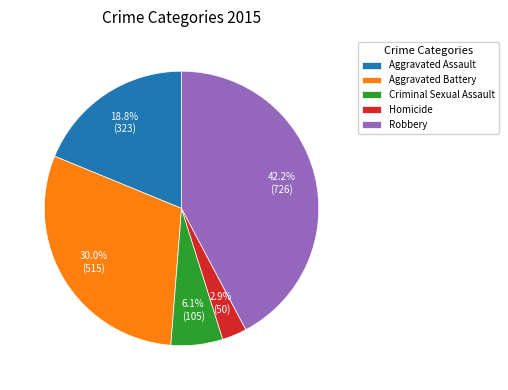

Which has a higher value, Aggravated Assault or Homicide?

Aggravated Assault